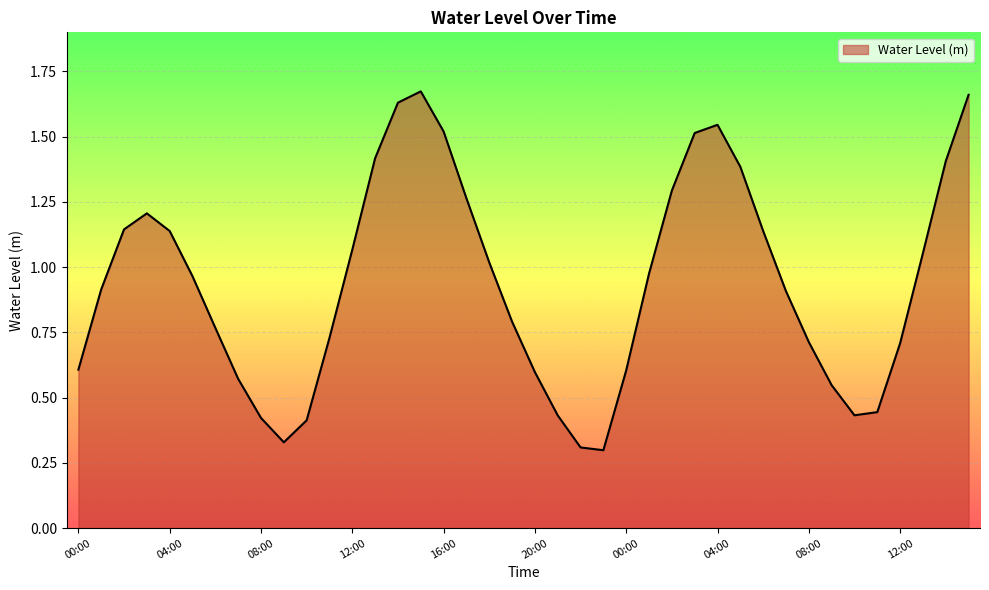

What is the difference between the maximum and minimum values?

1.4